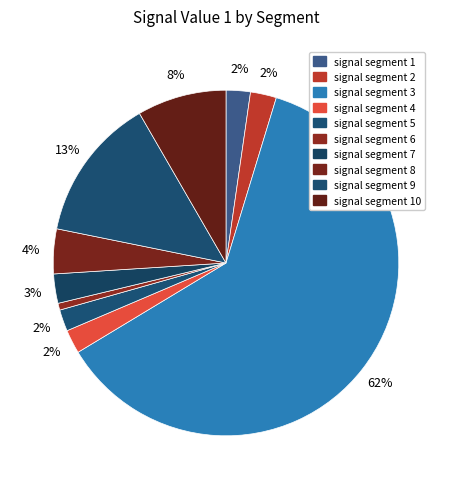

What percentage is the signal segment 8 slice, to the nearest percent?

4%